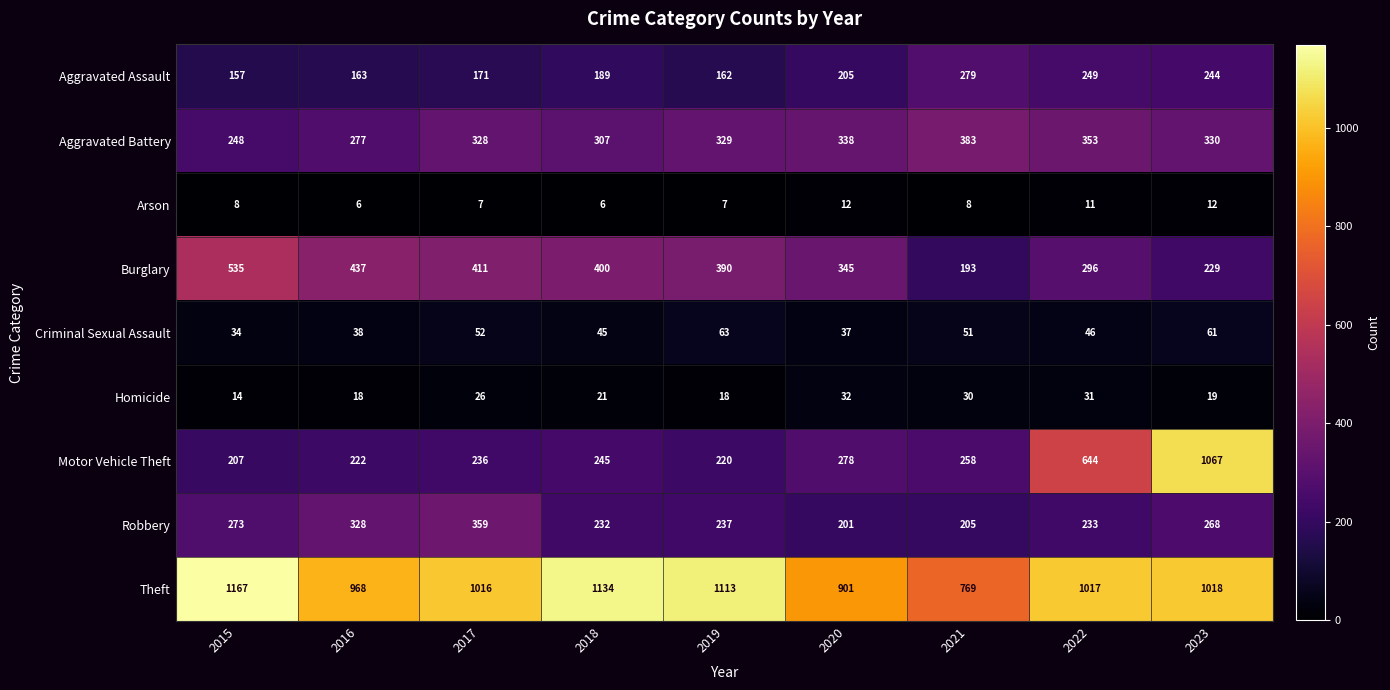

Which category has the highest value across all series?

2015